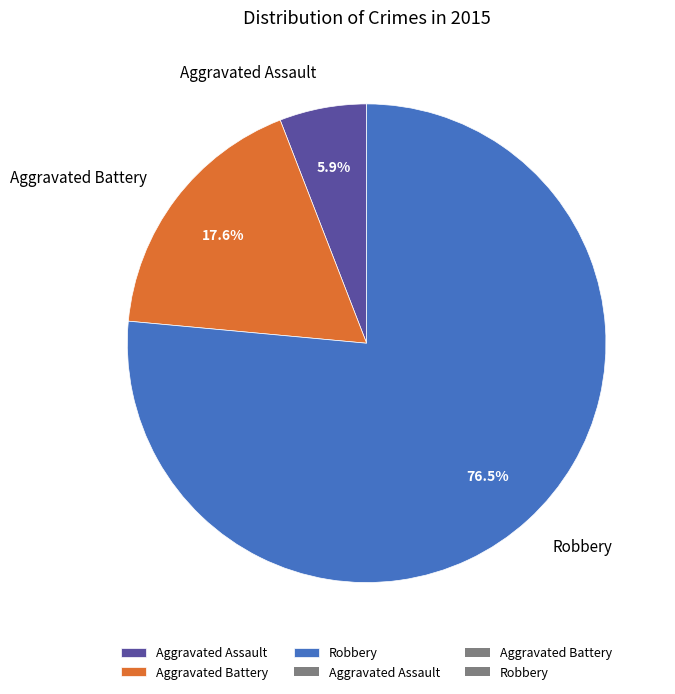

What is the ratio of the value at Aggravated Battery to the value at Robbery?

0.2